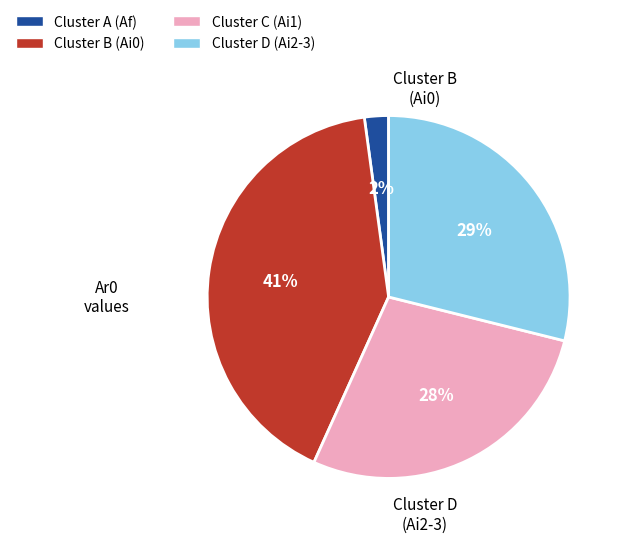

To the nearest percent, what is the average slice percentage?

25%